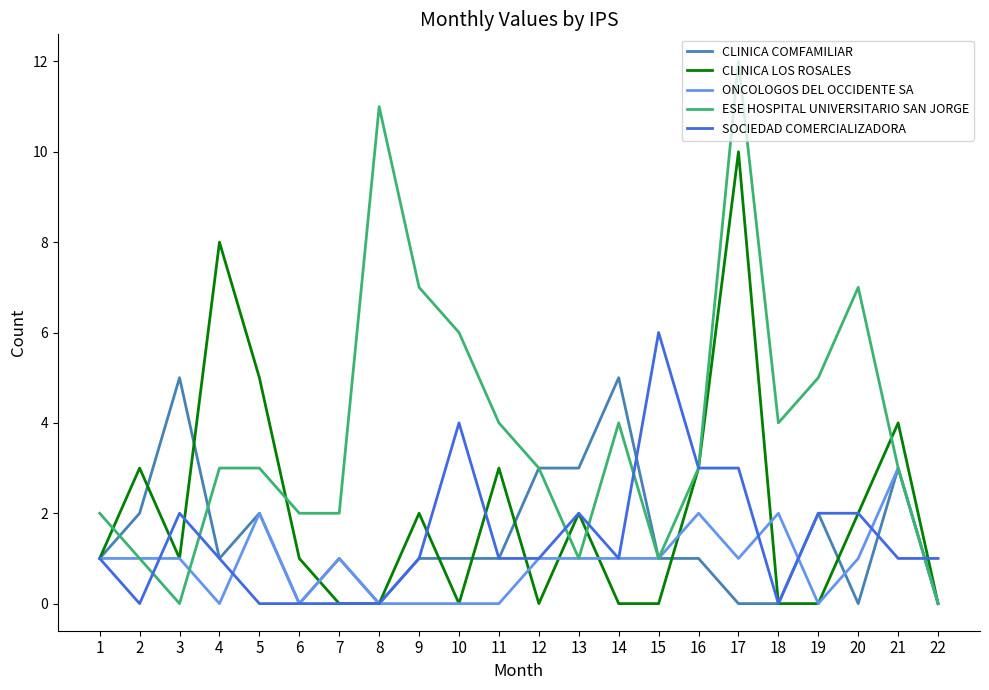

How many interior local peaks does the CLINICA LOS ROSALES series have?

7